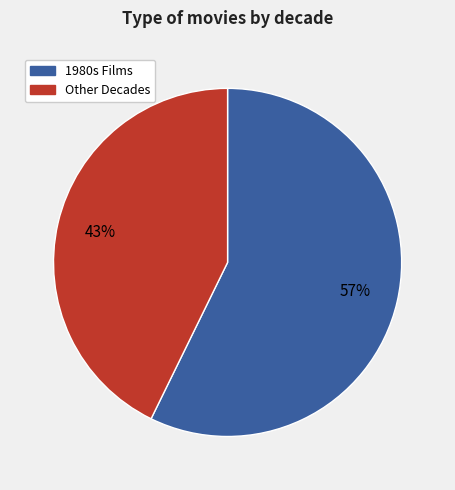

Is there a majority slice in this chart?

Yes